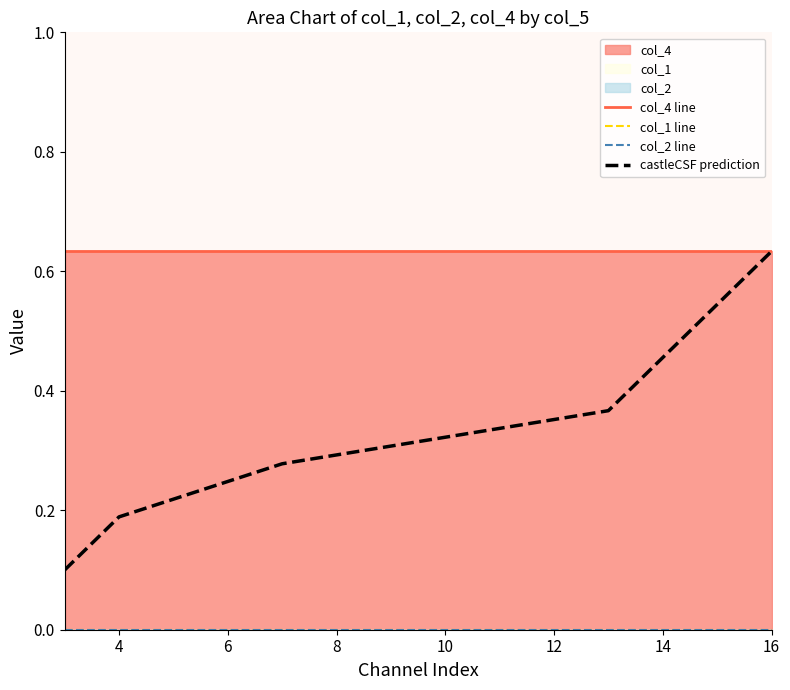

Which series has the largest total across all categories?

col_4 line